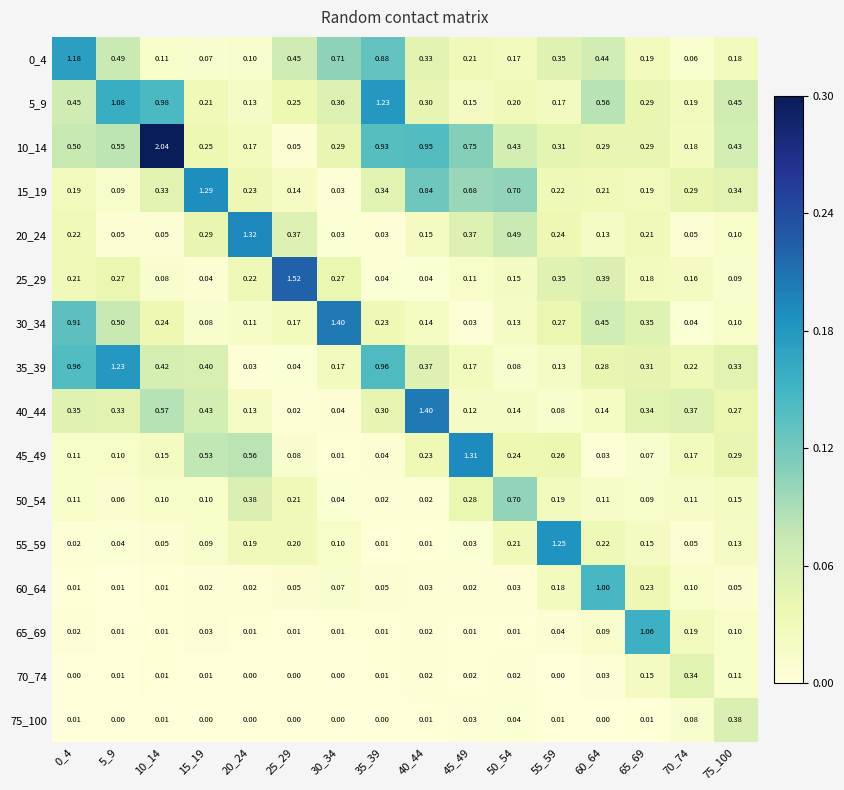

Which series changed the most between 25_29 and 70_74?

25_29